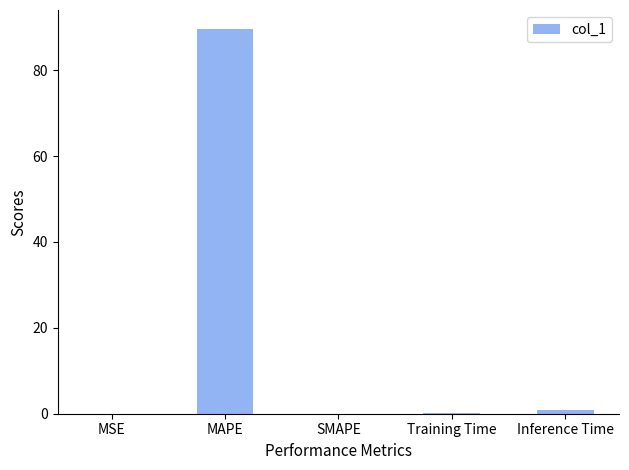

Does the chart contain stacked bars?

No